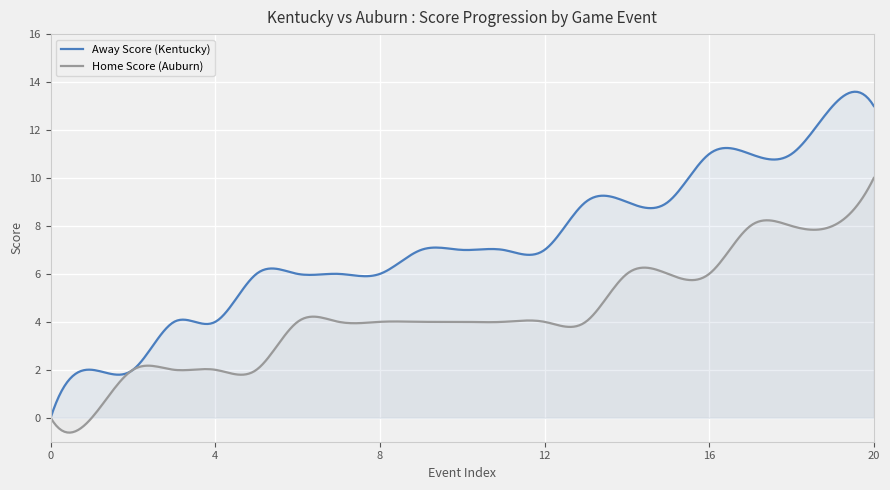

List the series in order of their peak value, highest first.

Away Score (Kentucky), Home Score (Auburn)